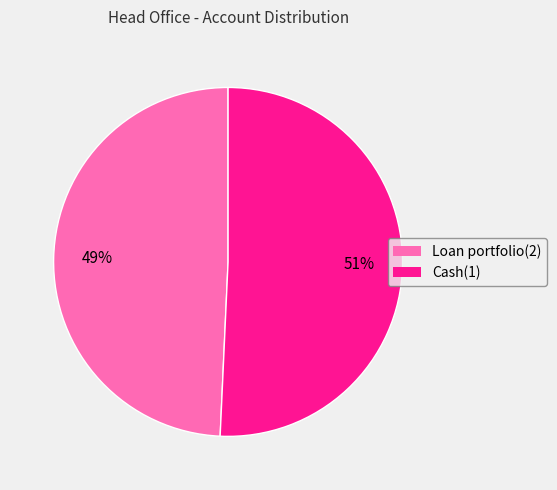

Which category has the smallest portion of the pie?

Loan portfolio(2)